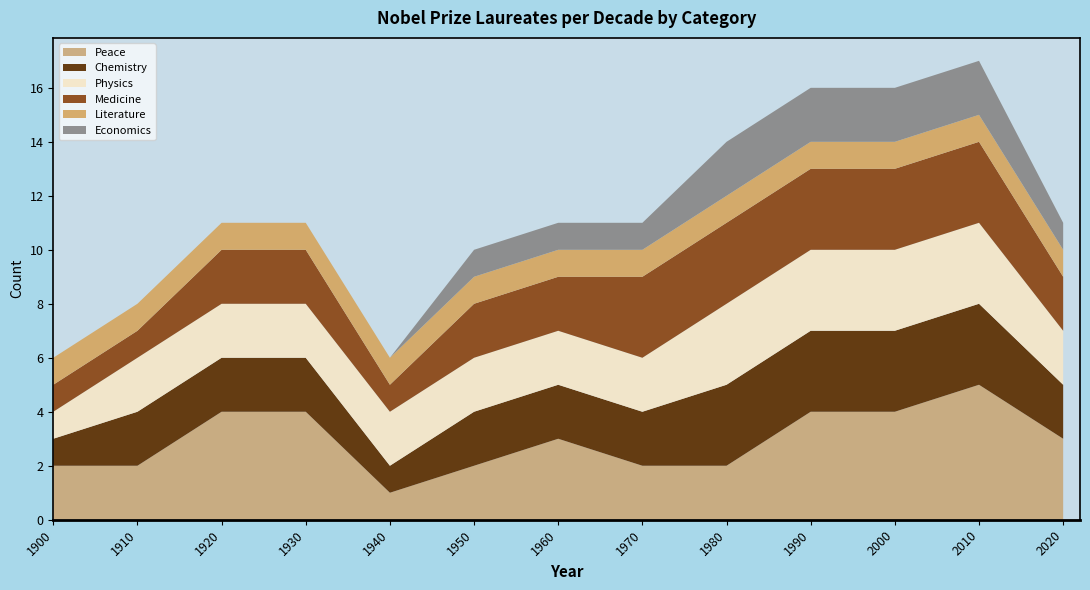

Reading left to right, extract all data points from this chart.

Peace: 2	2	4	4	1	2	3	2	2	4	4	5	3
Chemistry: 1	2	2	2	1	2	2	2	3	3	3	3	2
Physics: 1	2	2	2	2	2	2	2	3	3	3	3	2
Medicine: 1	1	2	2	1	2	2	3	3	3	3	3	2
Literature: 1	1	1	1	1	1	1	1	1	1	1	1	1
Economics: 0	0	0	0	0	1	1	1	2	2	2	2	1